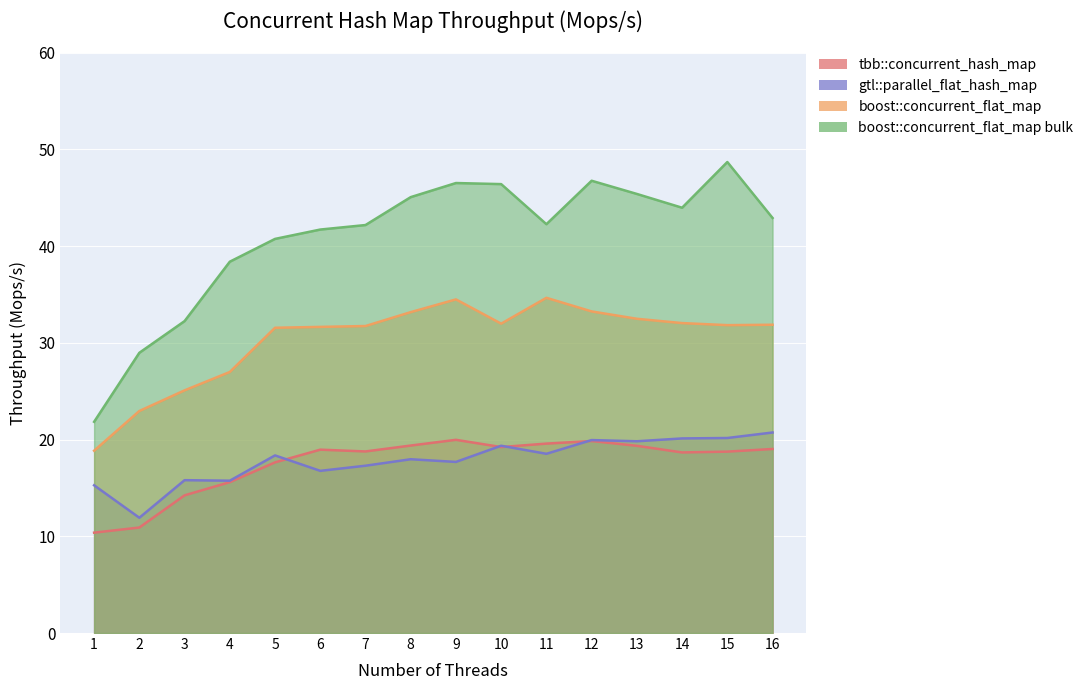

Which label corresponds to the smallest value in the chart?

1